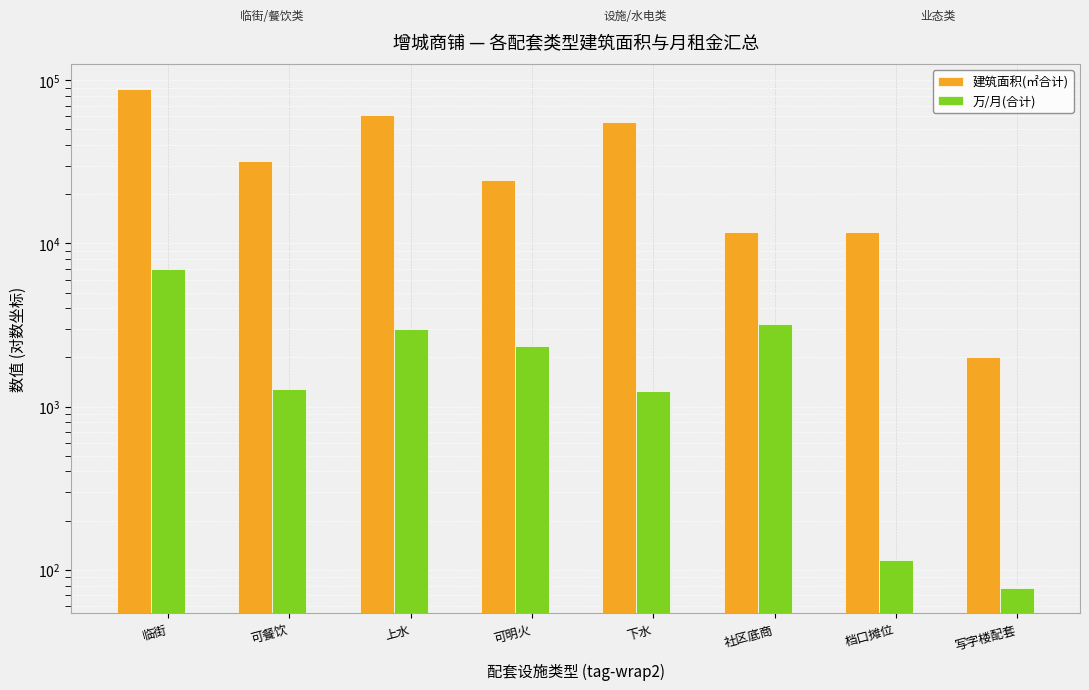

Reading left to right, transcribe all the data shown in this chart.

建筑面积(㎡合计): 88590.3	32107.0	61565.5	24316.8	55401.5	11674.5	11800.0	2000.0
万/月(合计): 6960.0	1289.0	3008.0	2364.0	1249.0	3227.0	114.0	77.0